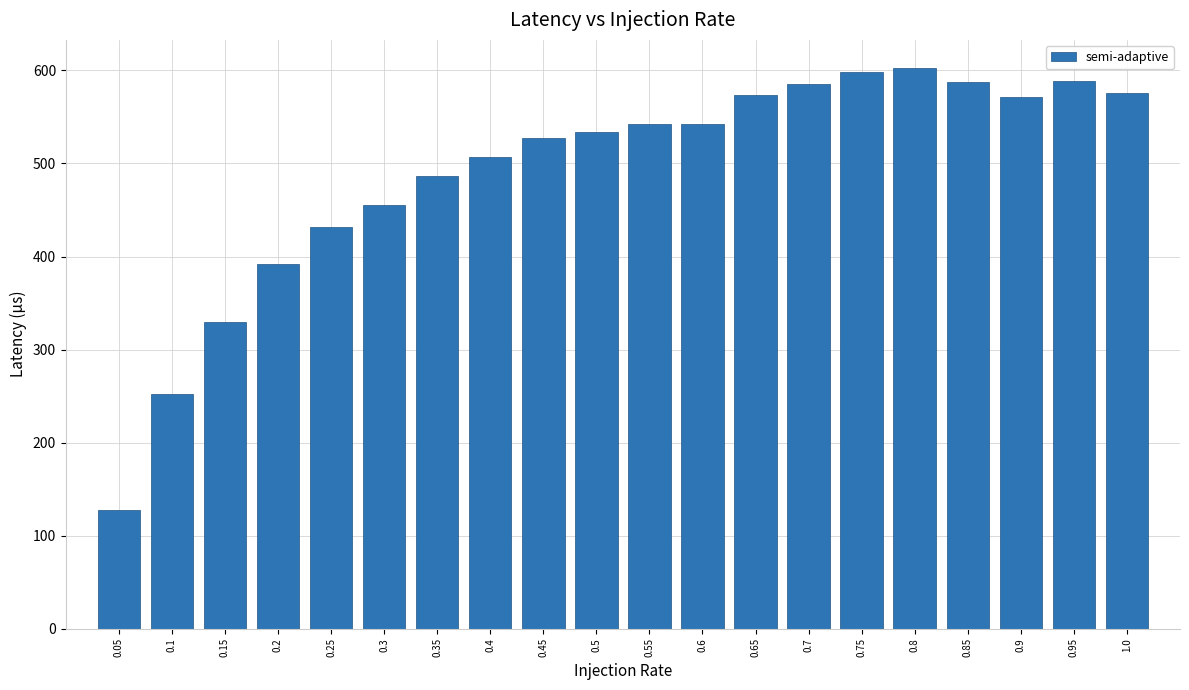

What position from the right is 0.35?

14